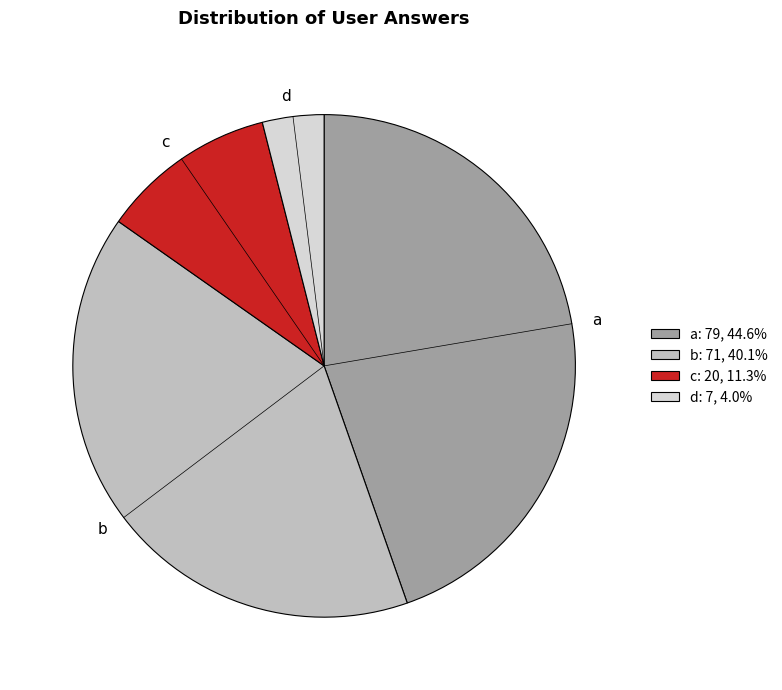

Which slice is the largest?

a